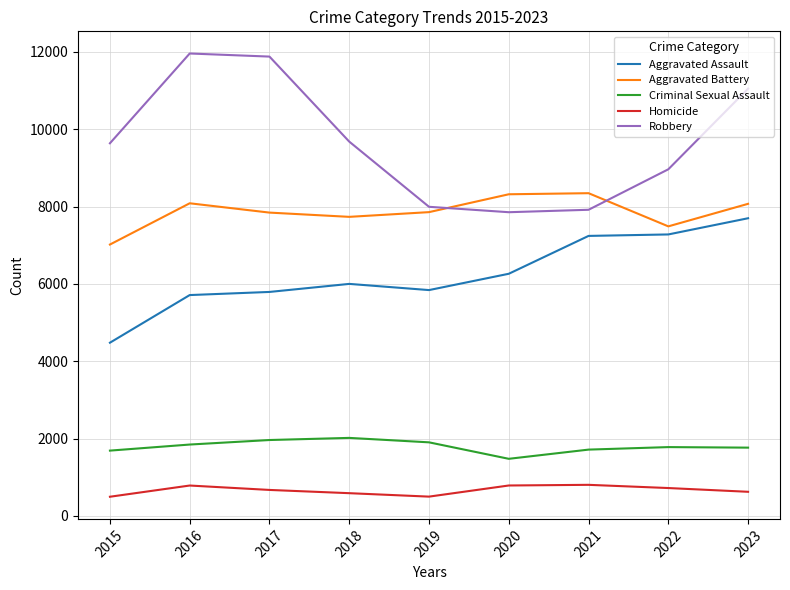

What is the minimum value for Criminal Sexual Assault?

1477